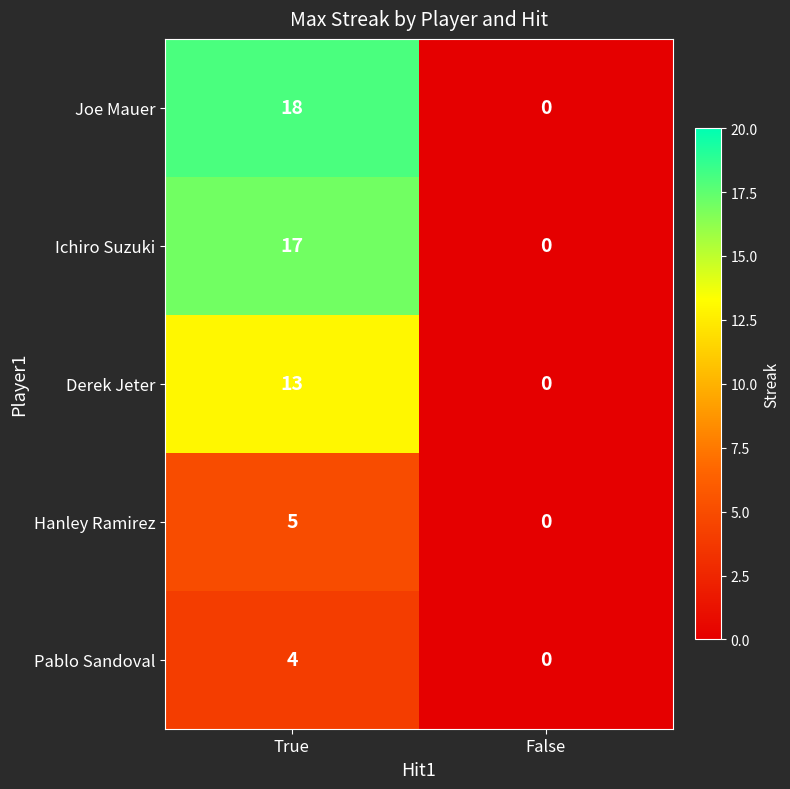

Reading right to left, transcribe all the data shown in this chart.

Joe Mauer: 0	18
Ichiro Suzuki: 0	17
Derek Jeter: 0	13
Hanley Ramirez: 0	5
Pablo Sandoval: 0	4